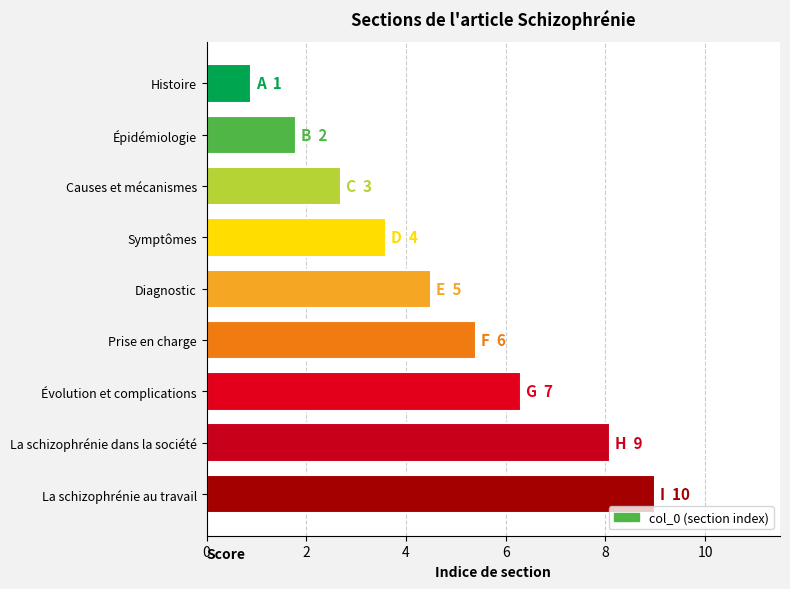

Which has a higher value, La schizophrénie dans la société or La schizophrénie au travail?

La schizophrénie au travail